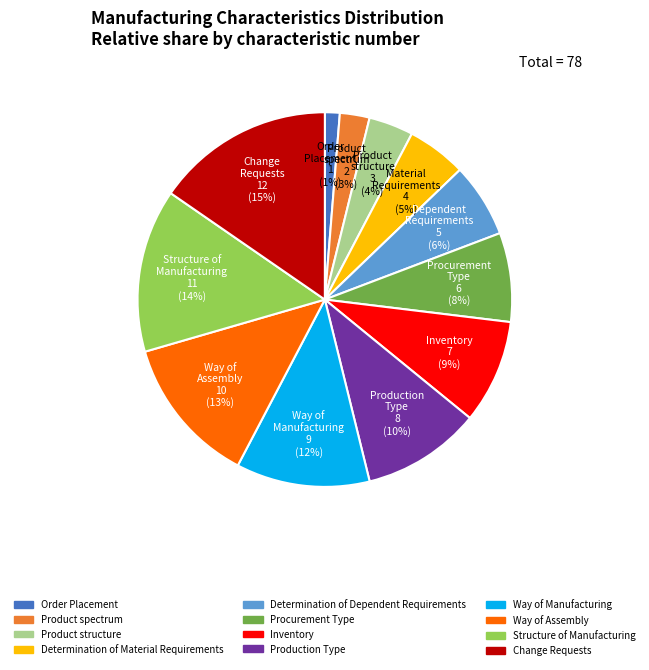

Does Determination of Dependent Requirements account for over 50% of the chart?

No